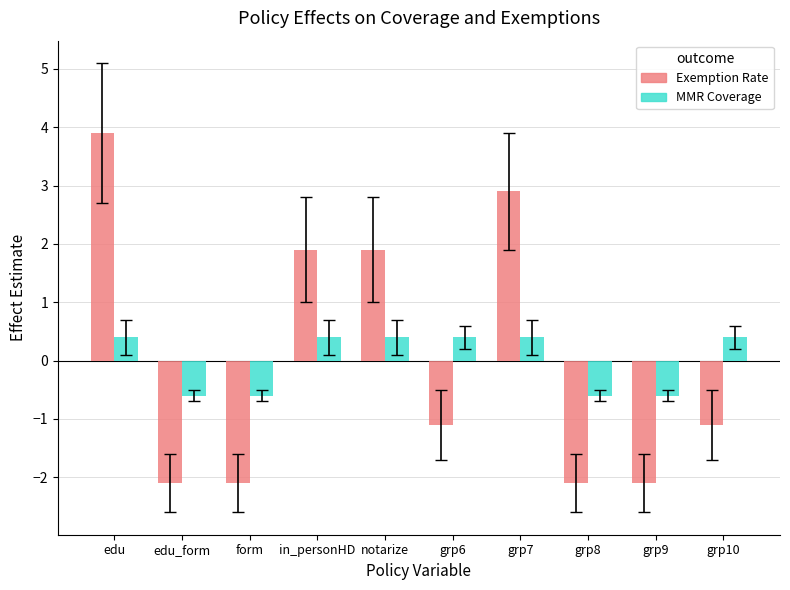

At which category is the sum across all series the highest?

edu